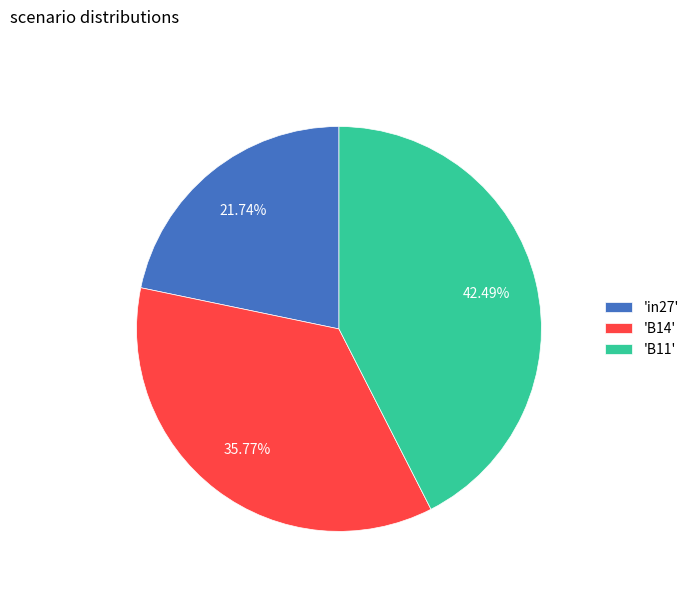

How many segments does this pie chart have?

3